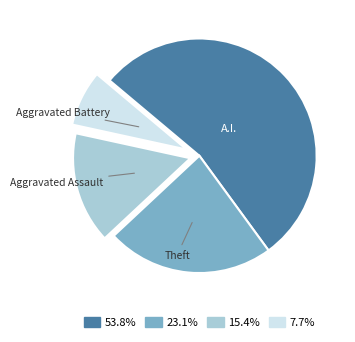

Is there a majority slice in this chart?

Yes